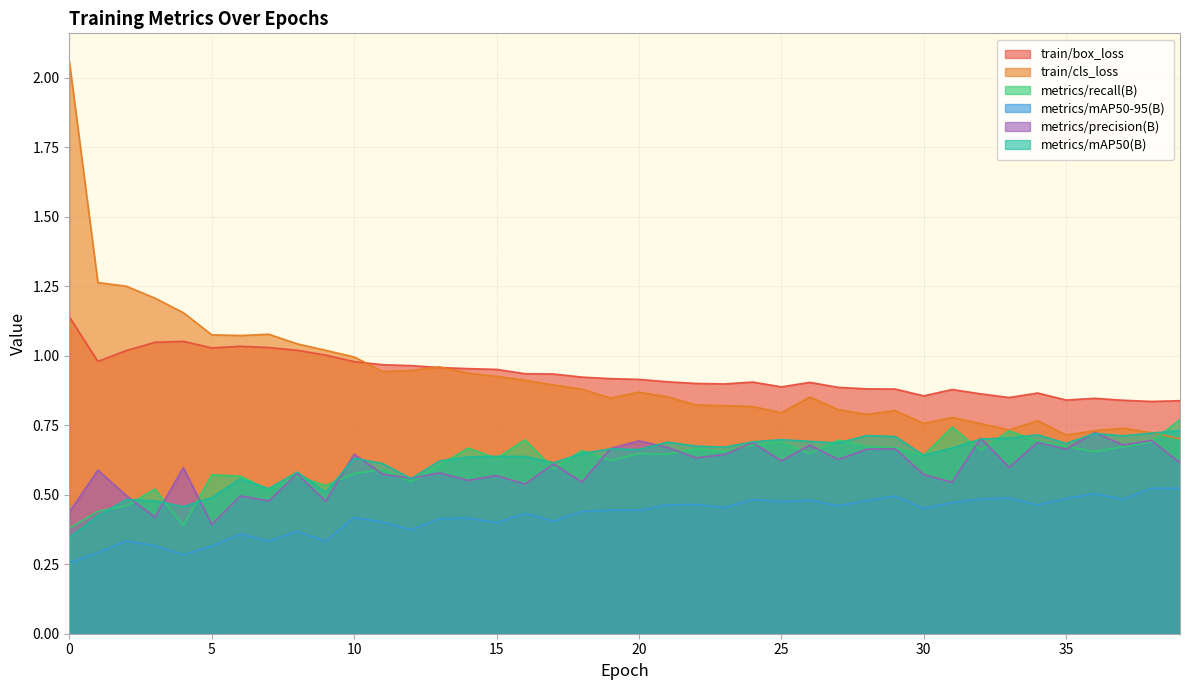

Rank the series by their maximum value, from lowest to highest.

metrics/mAP50-95(B), metrics/precision(B), metrics/mAP50(B), metrics/recall(B), train/box_loss, train/cls_loss